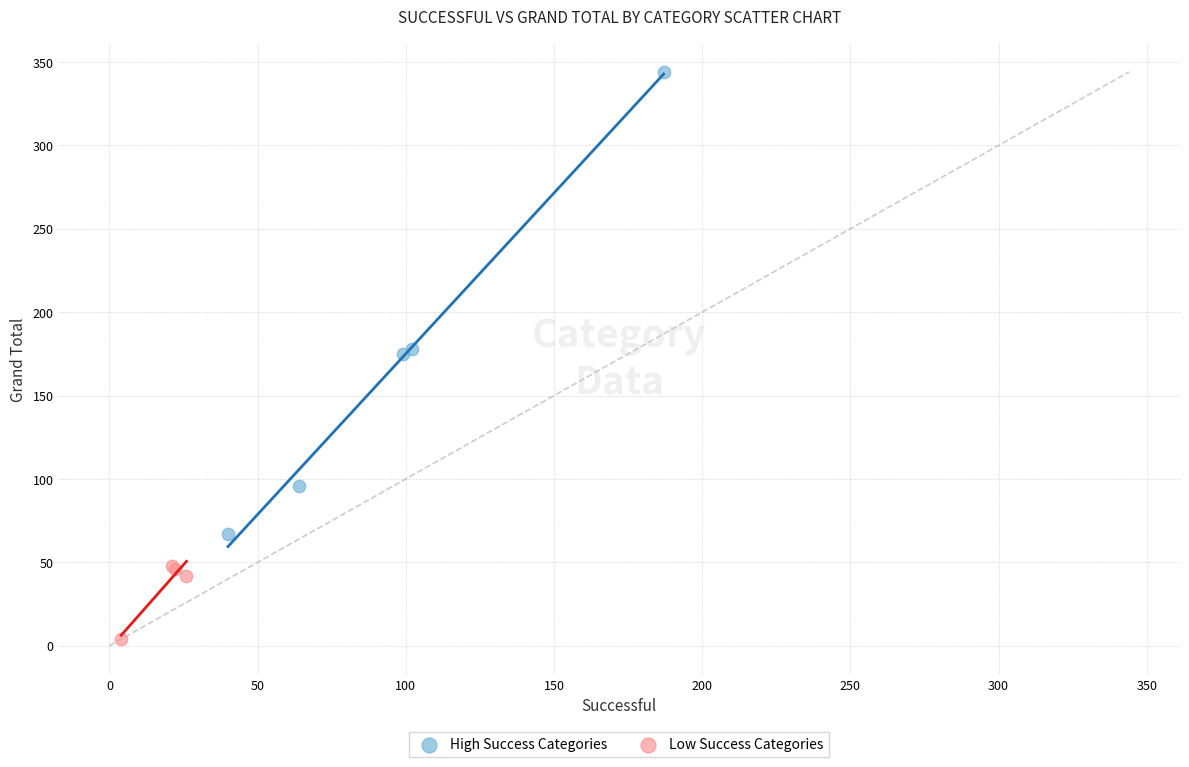

Which series reaches the minimum Y coordinate?

Low Success Categories